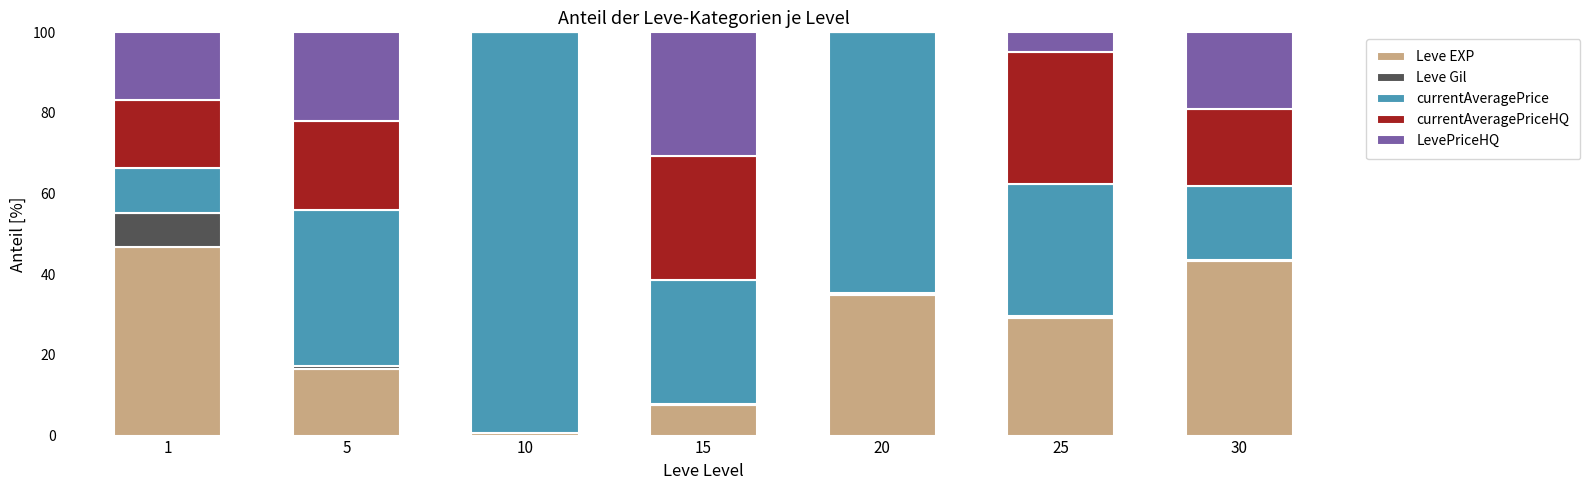

The Leve EXP series shows 29.2 at 25. True or false?

True